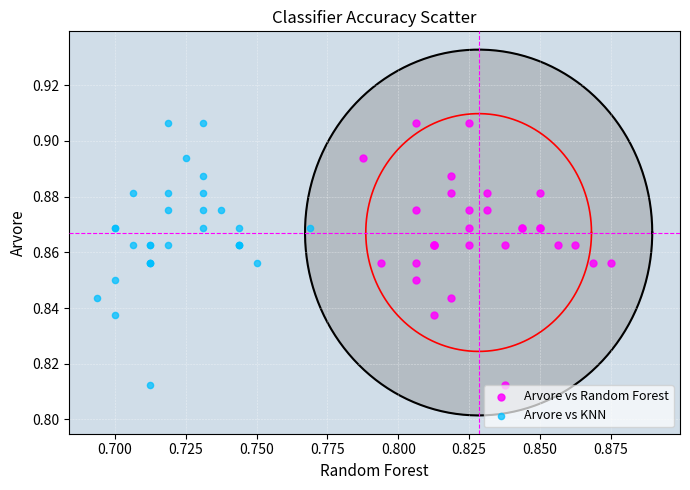

What are all the series names shown in the legend?

Arvore vs Random Forest, Arvore vs KNN